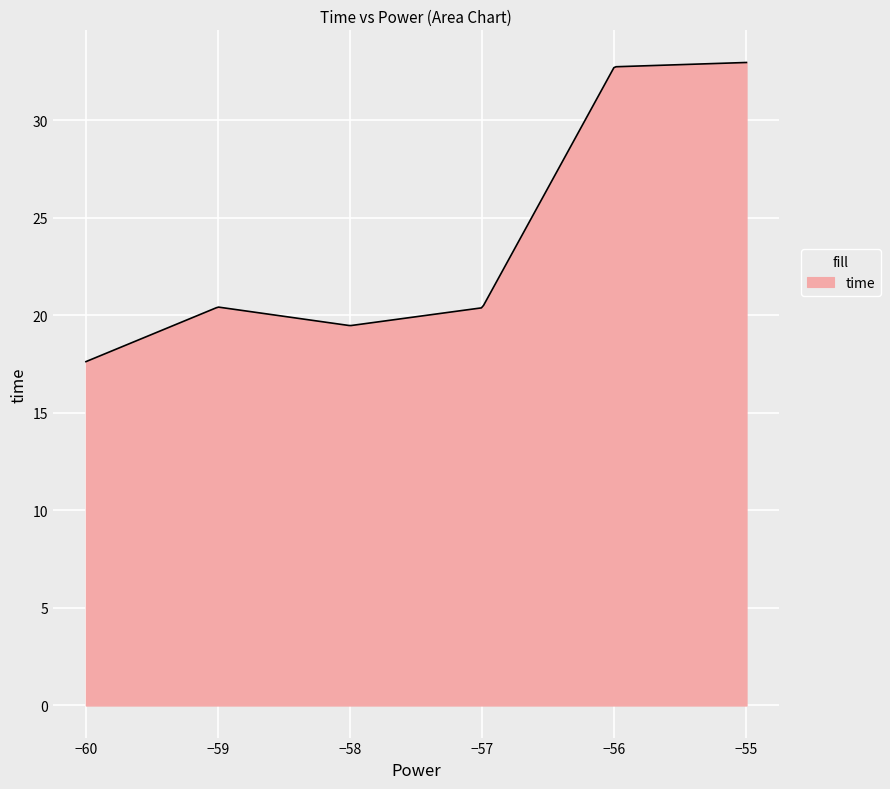

What is the greatest value displayed?

33.0